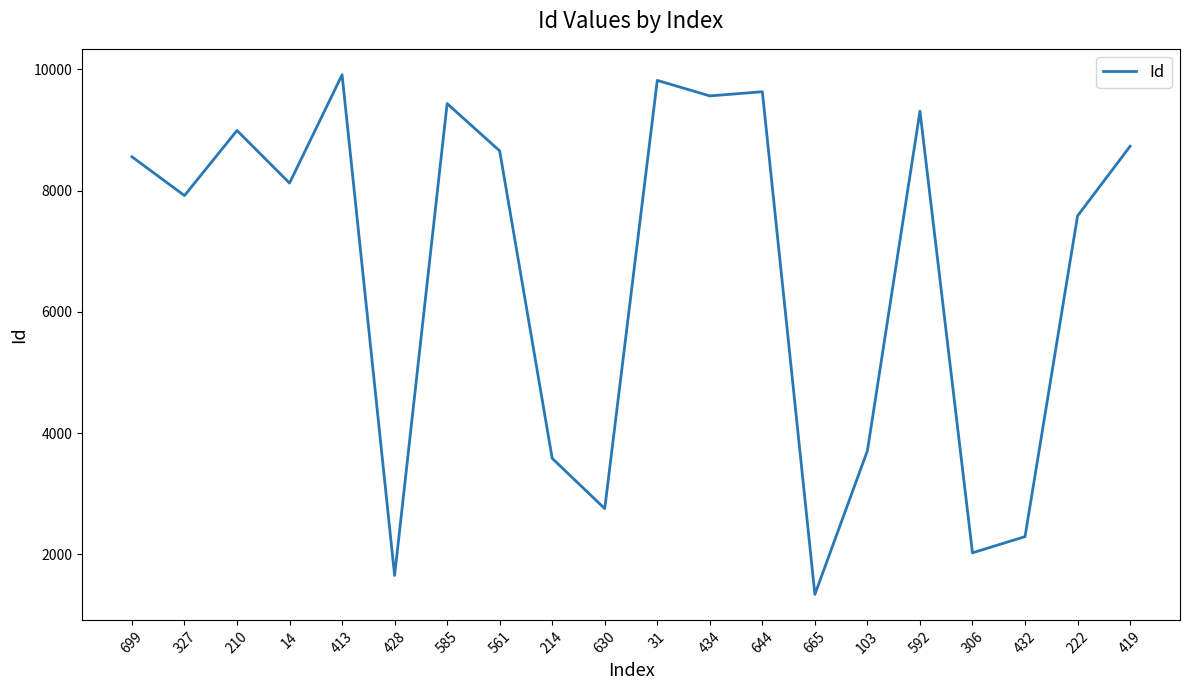

The chart shows a value of 9912 at 413. True or false?

True